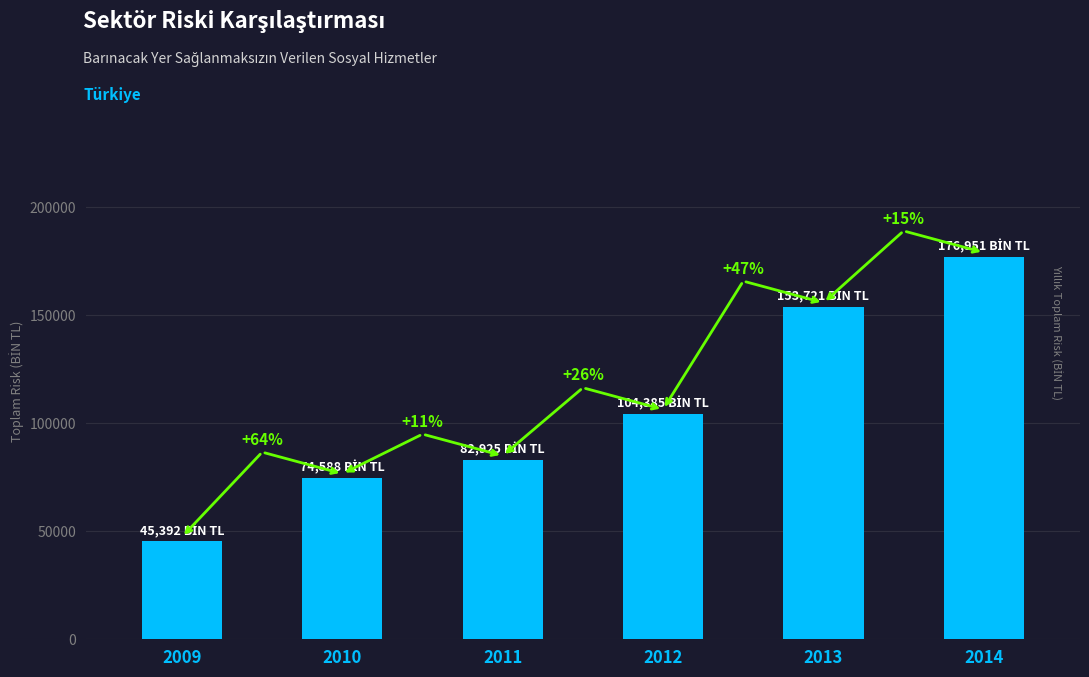

True or false: the data shows 176951.3 at 2014.

True